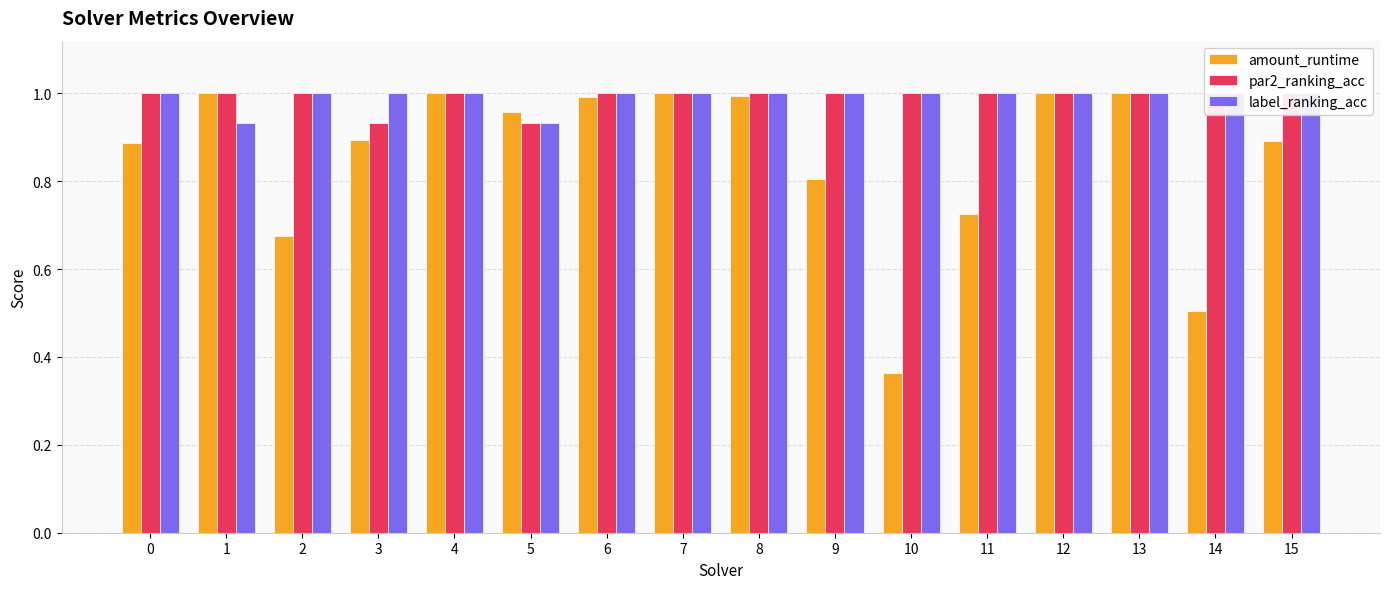

At how many categories does at least one series exceed 0?

16